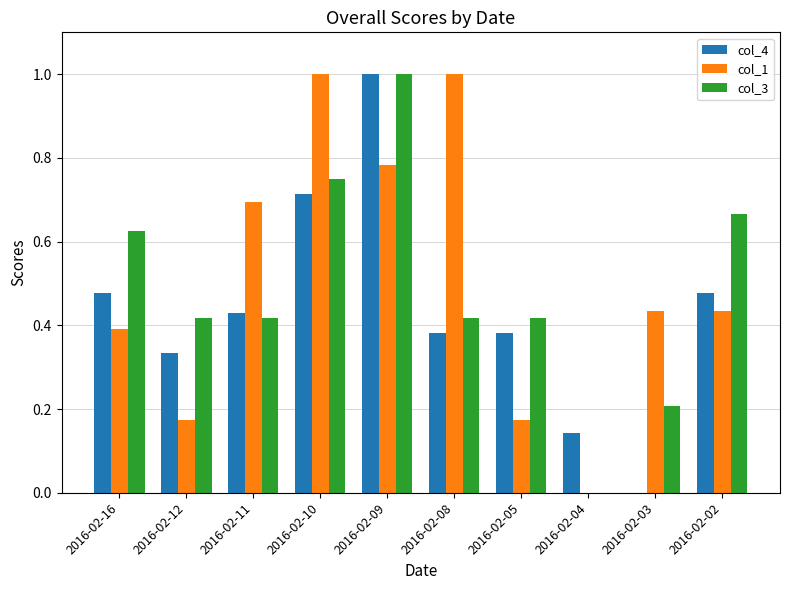

Between 2016-02-09 and 2016-02-04, which series saw the biggest shift?

col_3